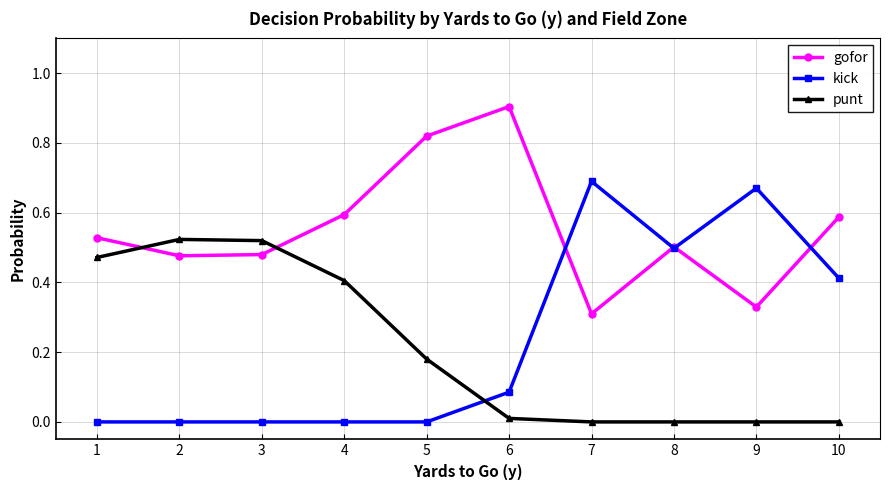

What is the total value across all series at 10?

1.0